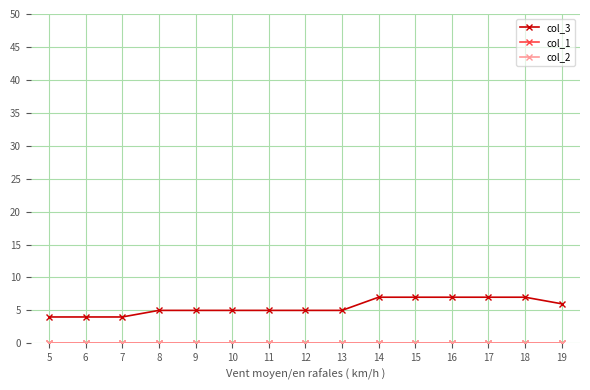

True or false: col_1 and col_3 intersect in this chart.

False